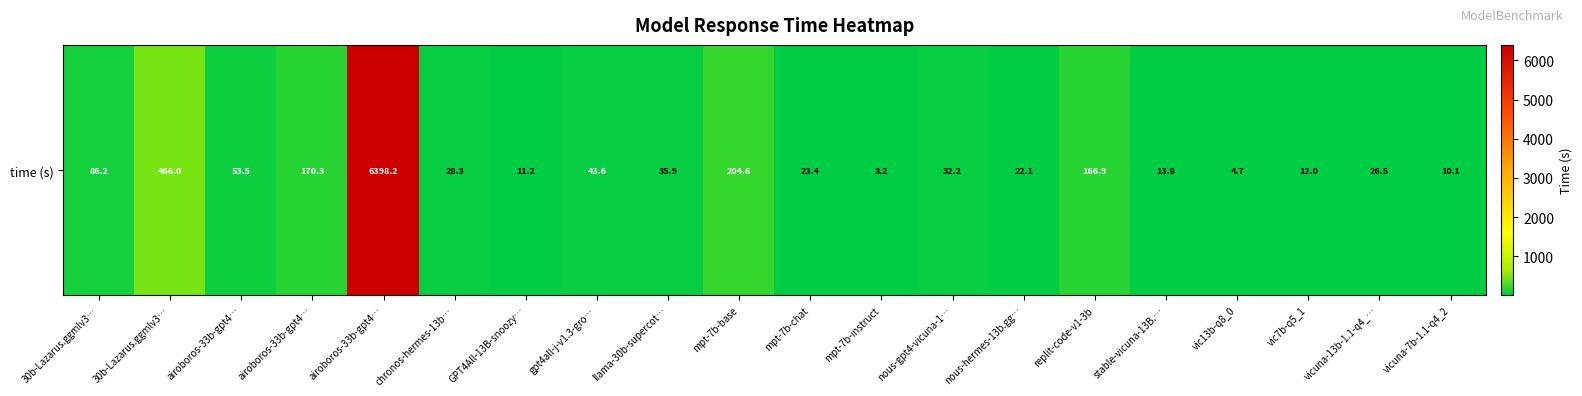

Is it true that the value at mpt-7b-base is 83.2?

False